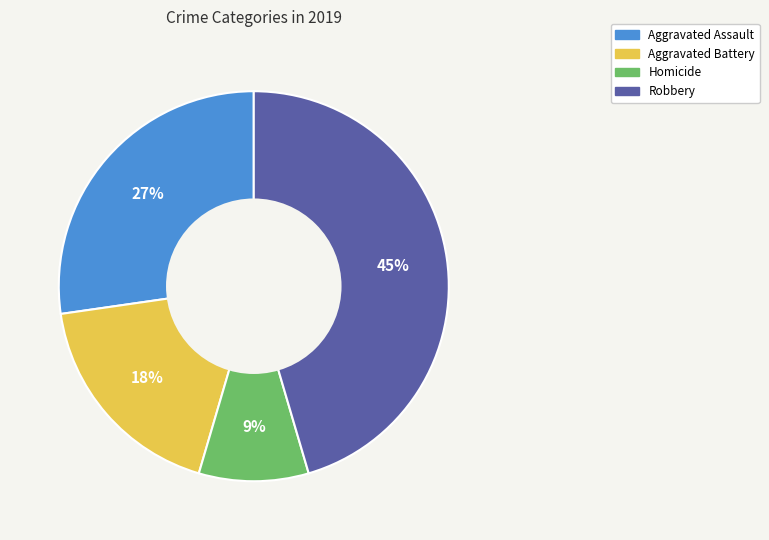

To the nearest percent, what is the average slice percentage?

25%